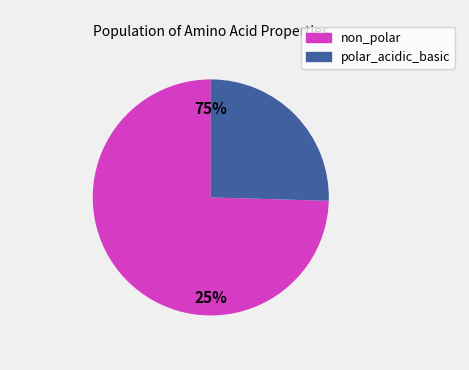

The polar_acidic_basic slice represents 13% of the pie. True or false?

False